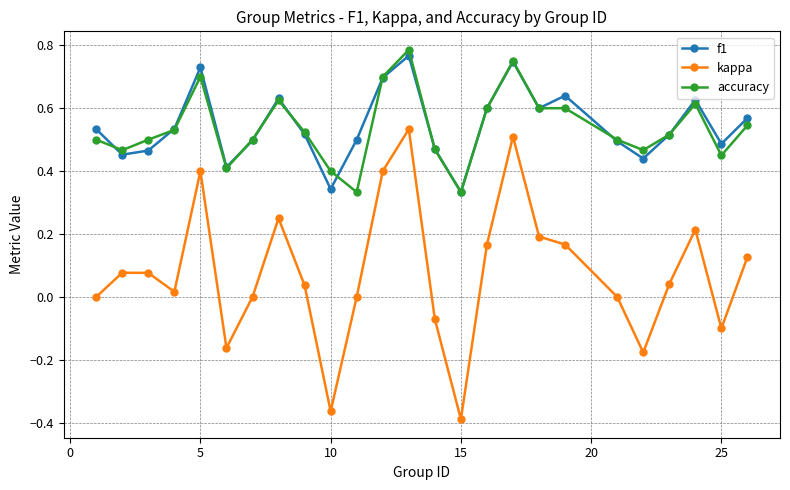

True or false: accuracy and kappa intersect in this chart.

False